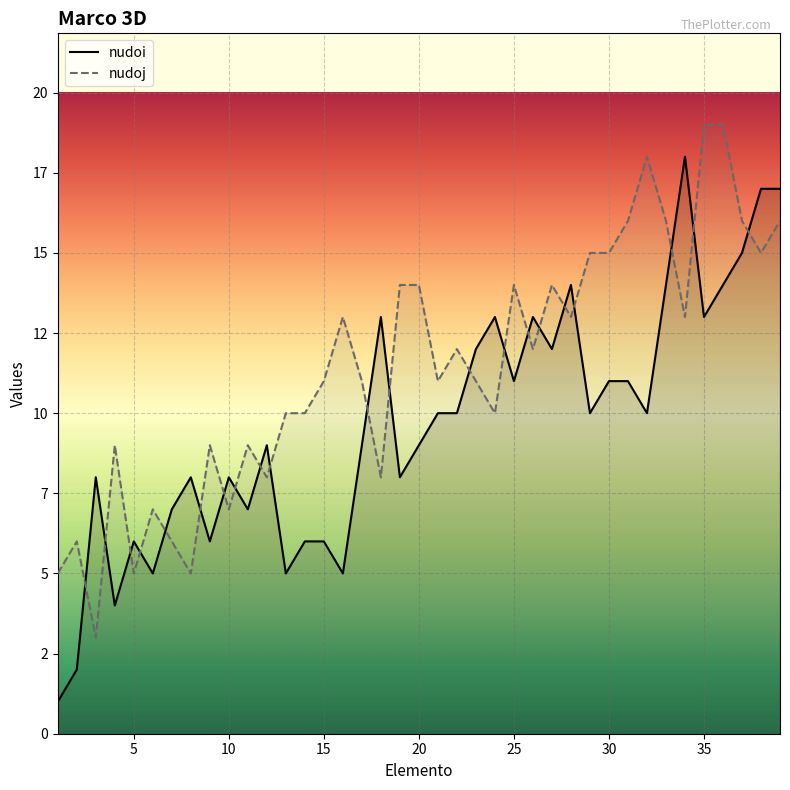

Reading left to right, transcribe all the data shown in this chart.

nudoi: 1=1	2=2	3=8	4=4	5=6	6=5	7=7	8=8	9=6	10=8	11=7	12=9	13=5	14=6	15=6	16=5	17=9	18=13	19=8	20=9	21=10	22=10	23=12	24=13	25=11	26=13	27=12	28=14	29=10	30=11	31=11	32=10	33=14	34=18	35=13	36=14	37=15	38=17	39=17
nudoj: 1=5	2=6	3=3	4=9	5=5	6=7	7=6	8=5	9=9	10=7	11=9	12=8	13=10	14=10	15=11	16=13	17=11	18=8	19=14	20=14	21=11	22=12	23=11	24=10	25=14	26=12	27=14	28=13	29=15	30=15	31=16	32=18	33=16	34=13	35=19	36=19	37=16	38=15	39=16